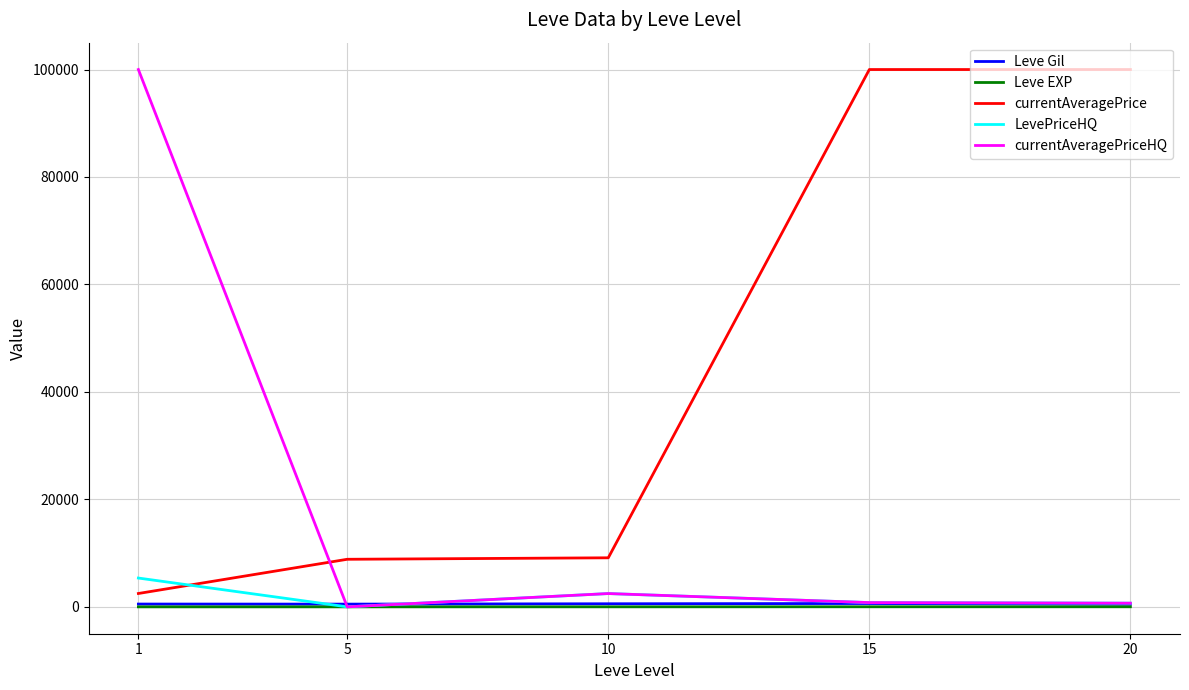

How many values in LevePriceHQ are above zero?

4